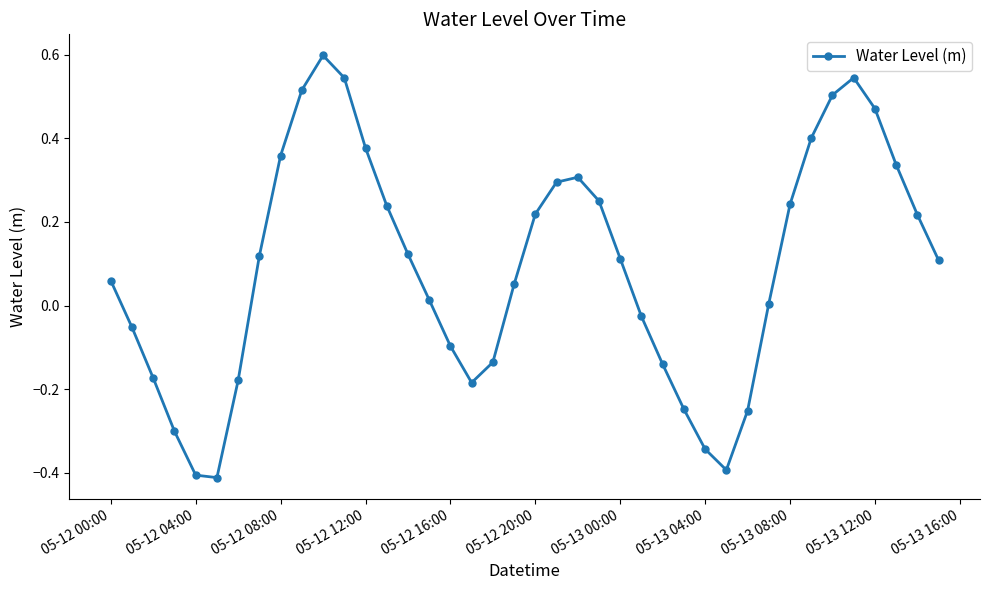

How many points are higher than both their immediate neighbors (excluding endpoints)?

3